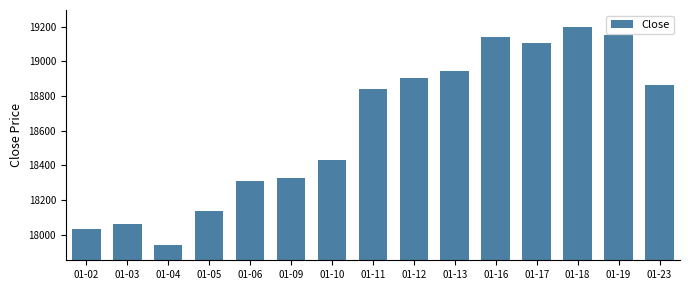

Which label corresponds to the largest value in the chart?

01-18